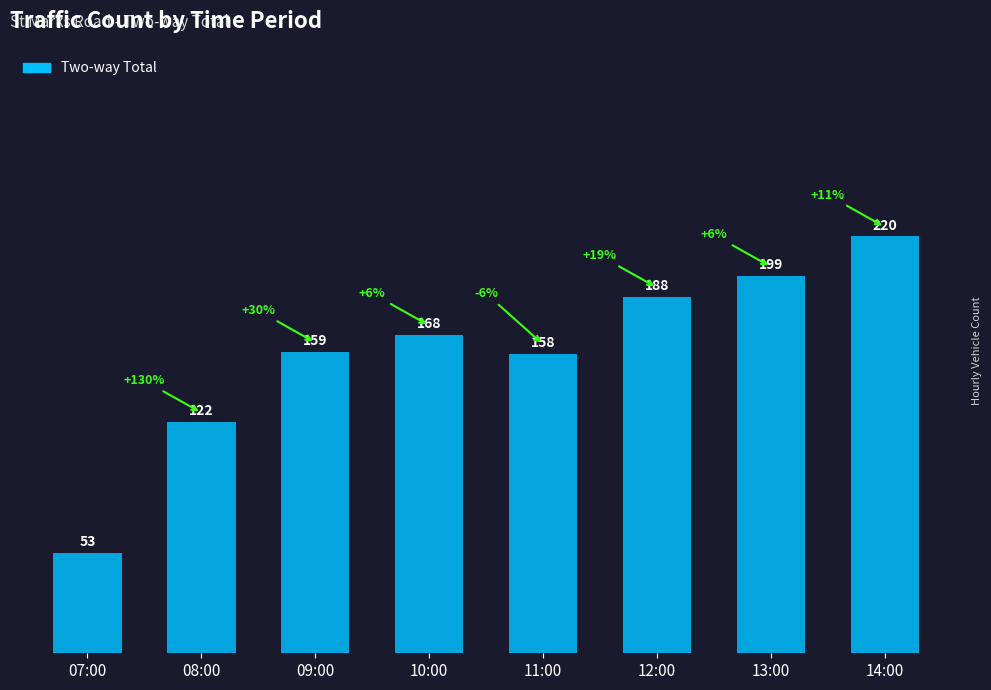

Approximately how many times larger is the value at 08:00 compared to 10:00?

0.7